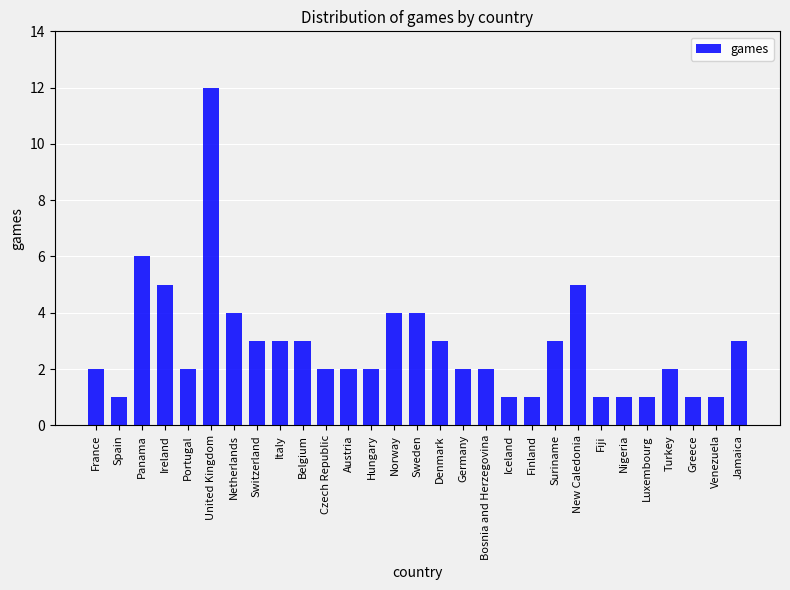

The chart shows a value of 2 at France. True or false?

True